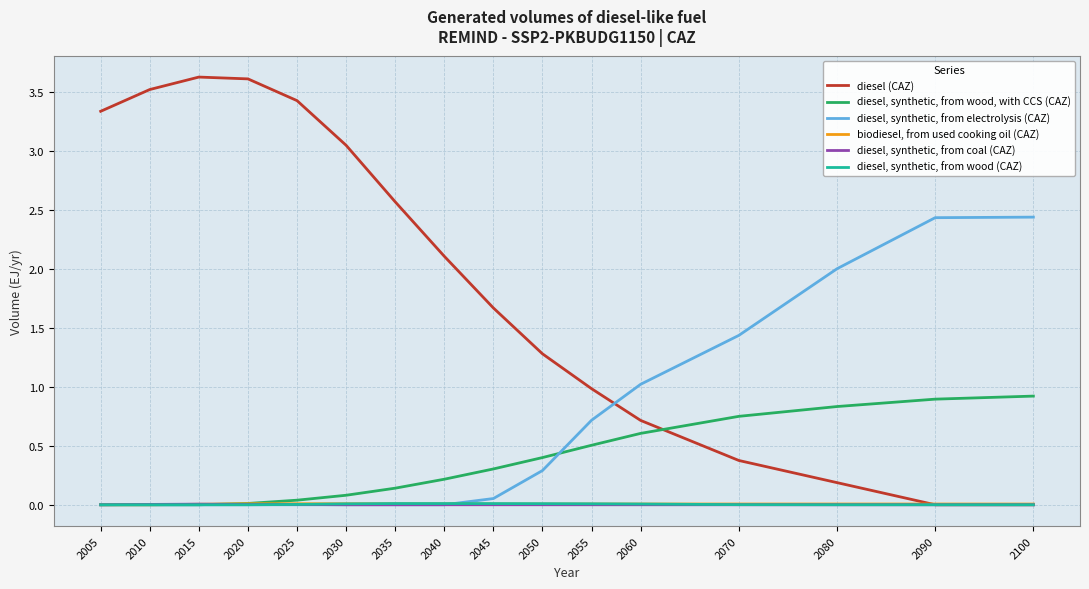

Which series changed the most between 2035 and 2070?

diesel (CAZ)